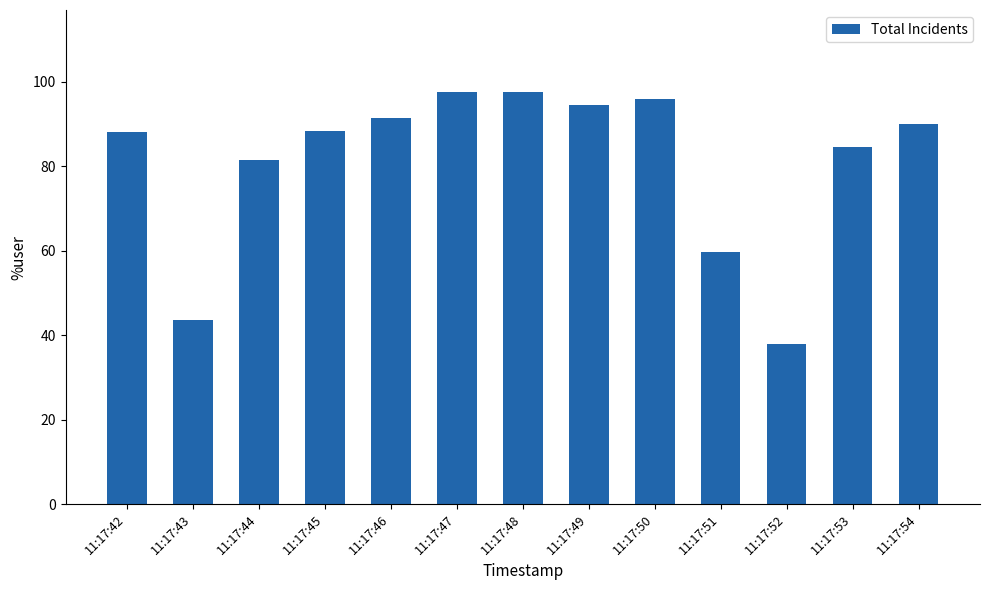

What is the value of the 8th bar from the left?

94.4